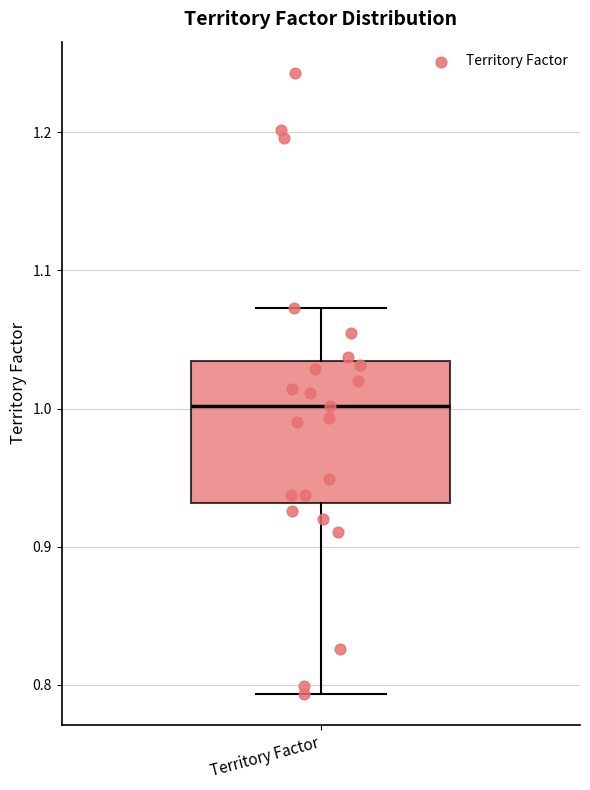

Read this box plot against the y-axis: the position of the median line, the range covered by the box, and the ends of both whiskers. The values are not printed on the chart, so give them approximately, as read against the axis.

median 1.00, box 0.93 to 1.03, whiskers 0.79 to 1.07